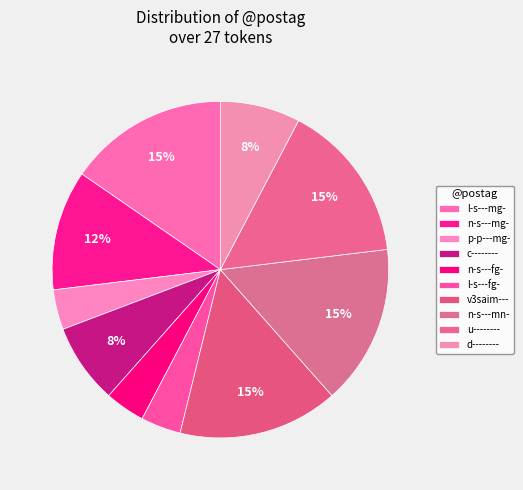

How many segments does this pie chart have?

10